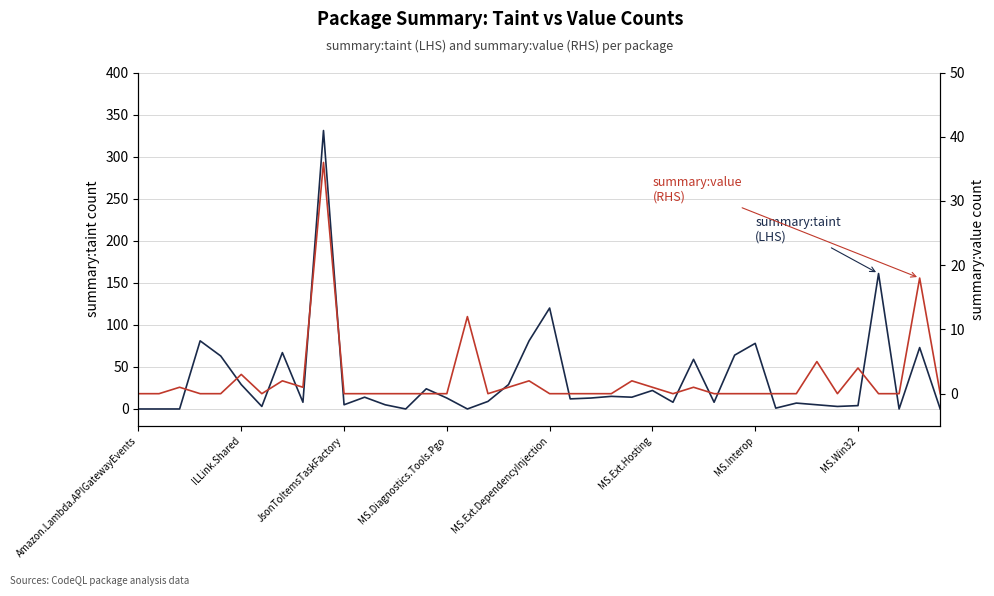

How many lines are shown in the chart?

2